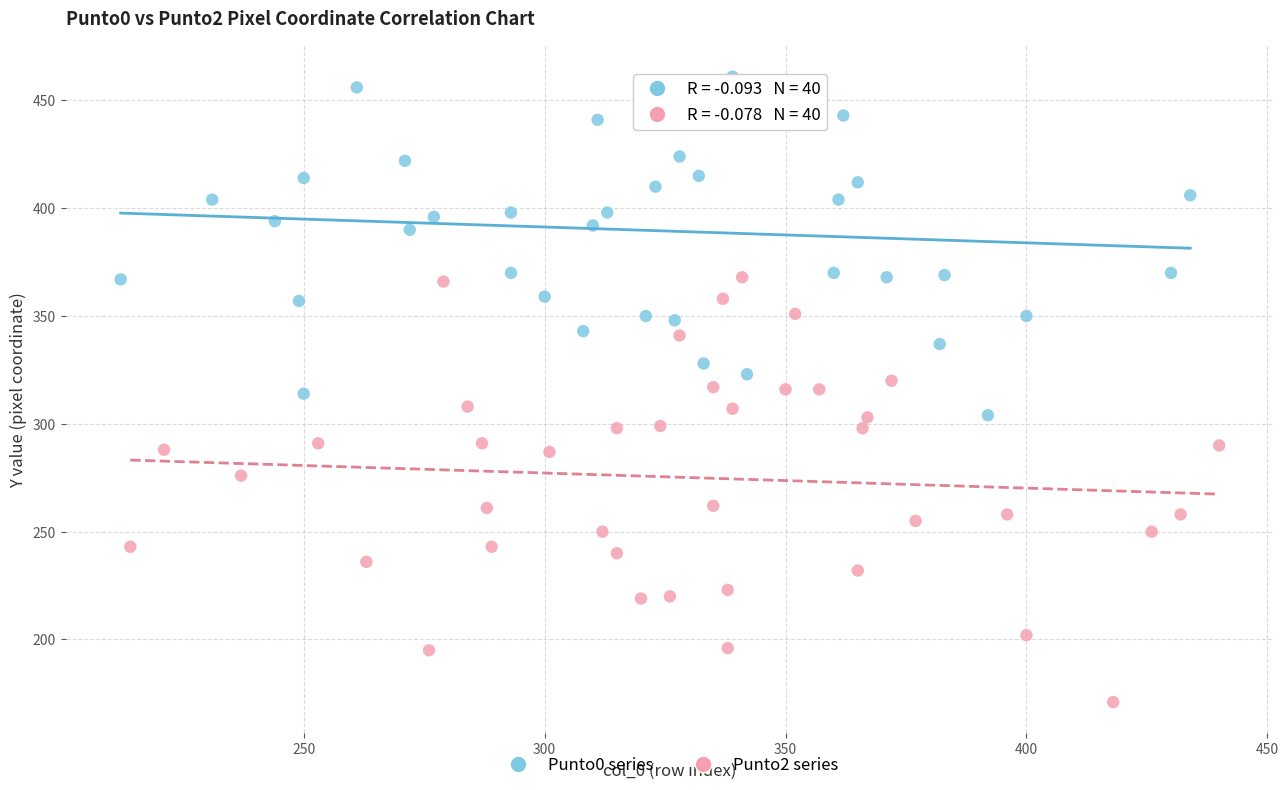

Which series has the widest spread of Y values?

Punto2 series